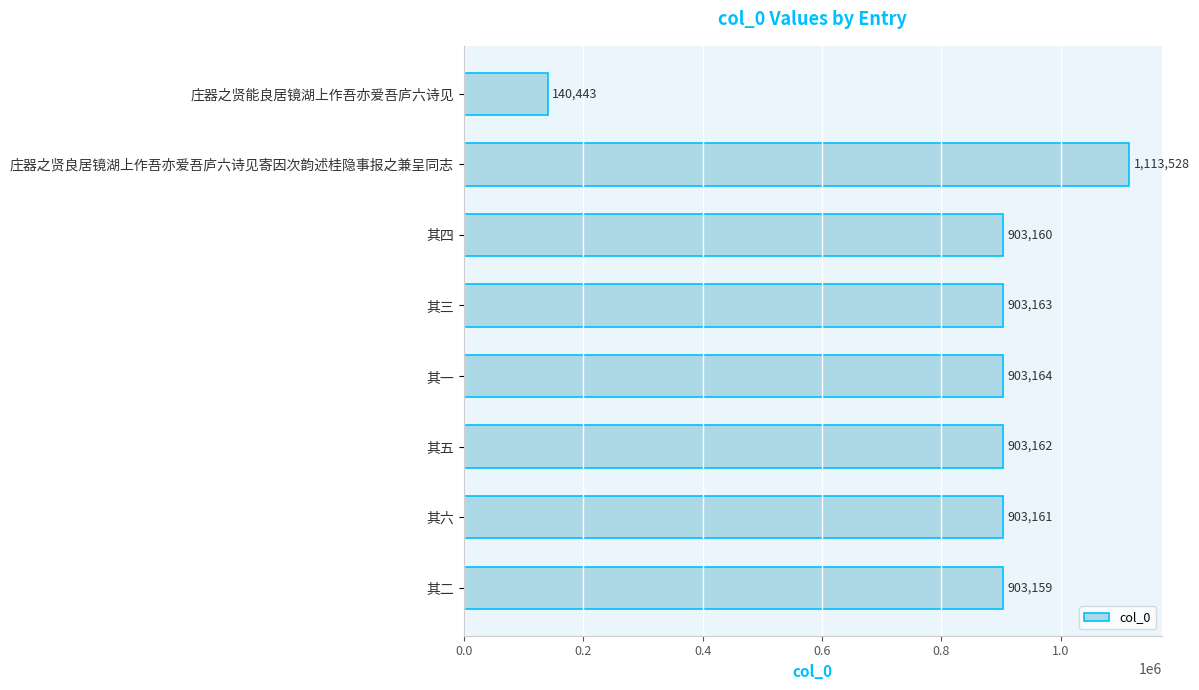

What is the difference between the second highest and minimum values?

762721